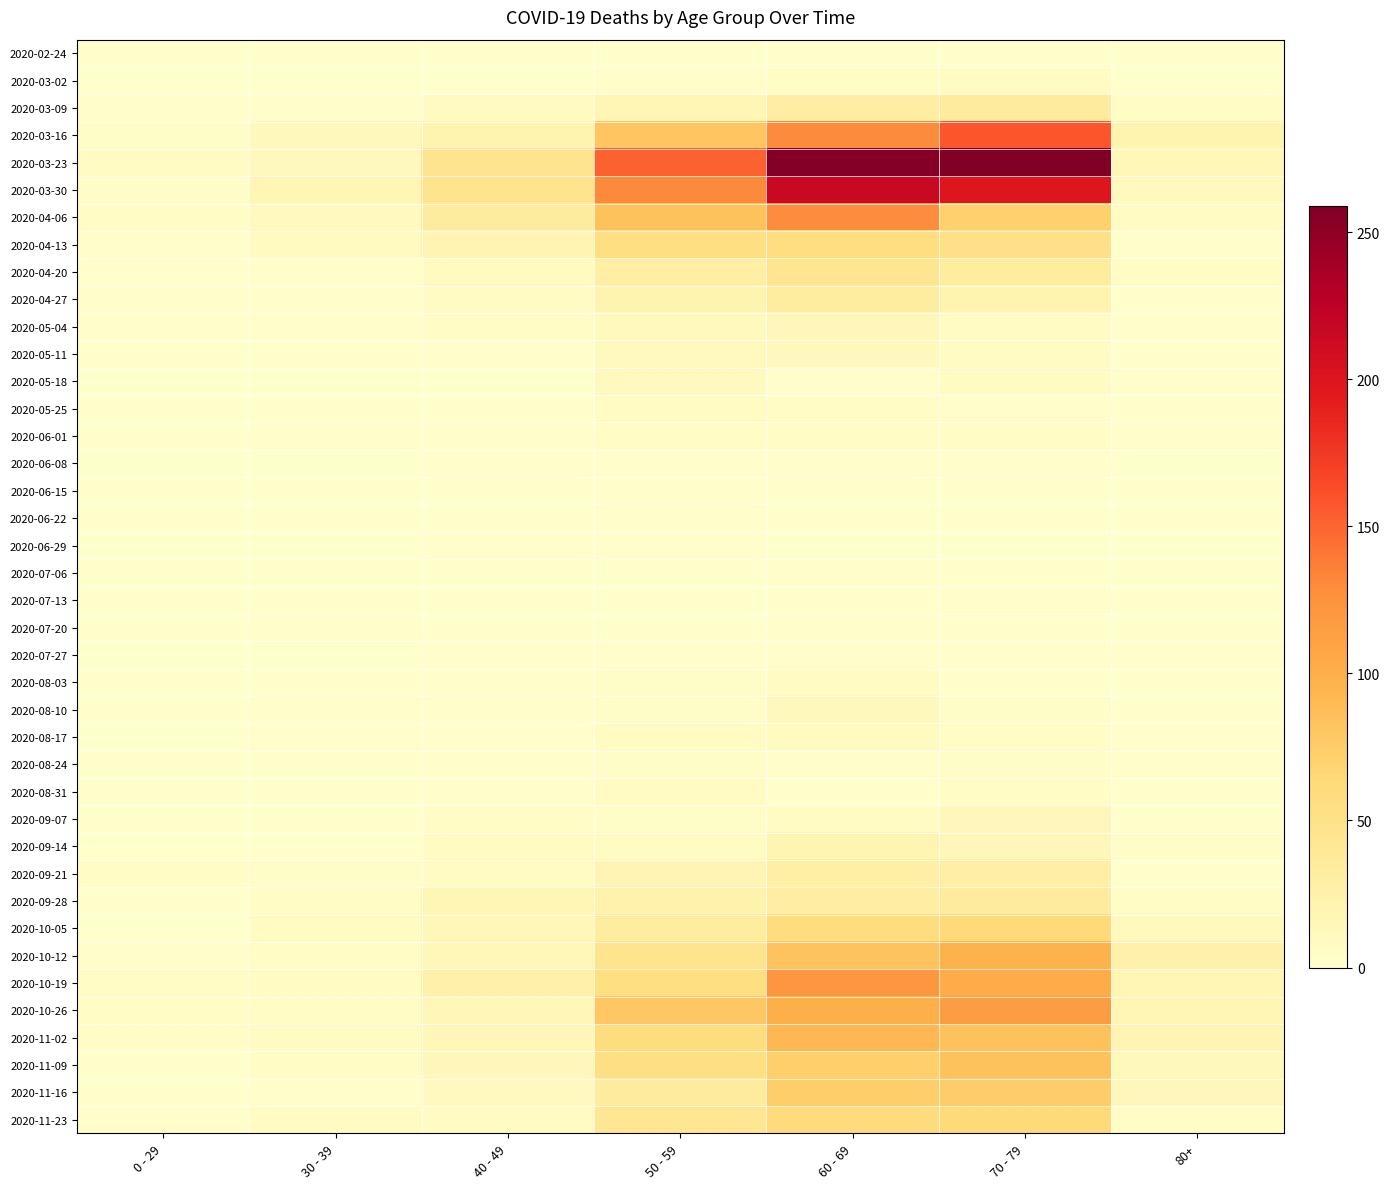

How many series are shown in this chart?

40